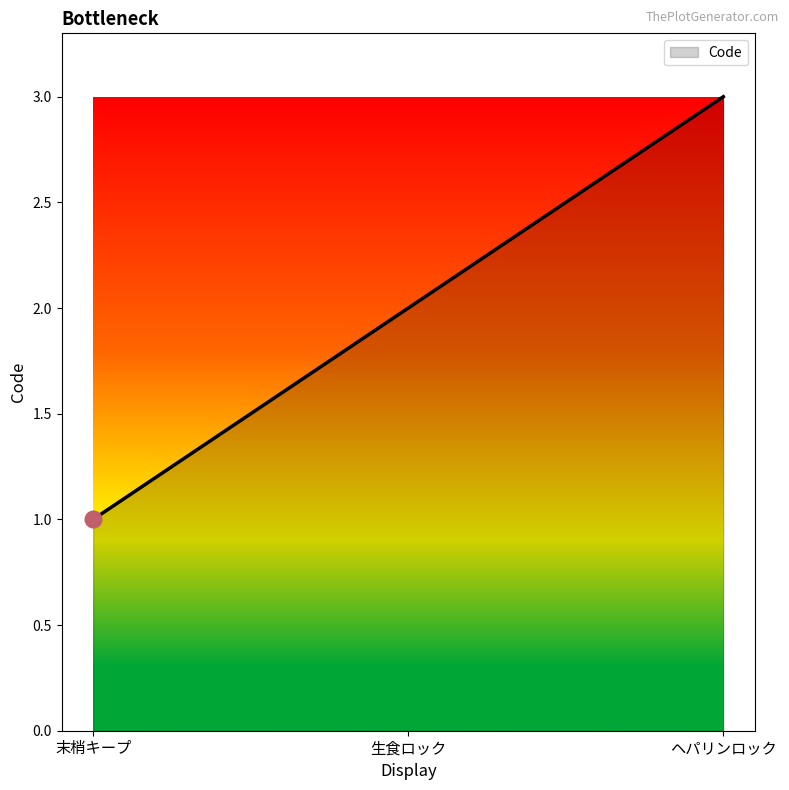

What is the approximate value at 生食ロック?

2